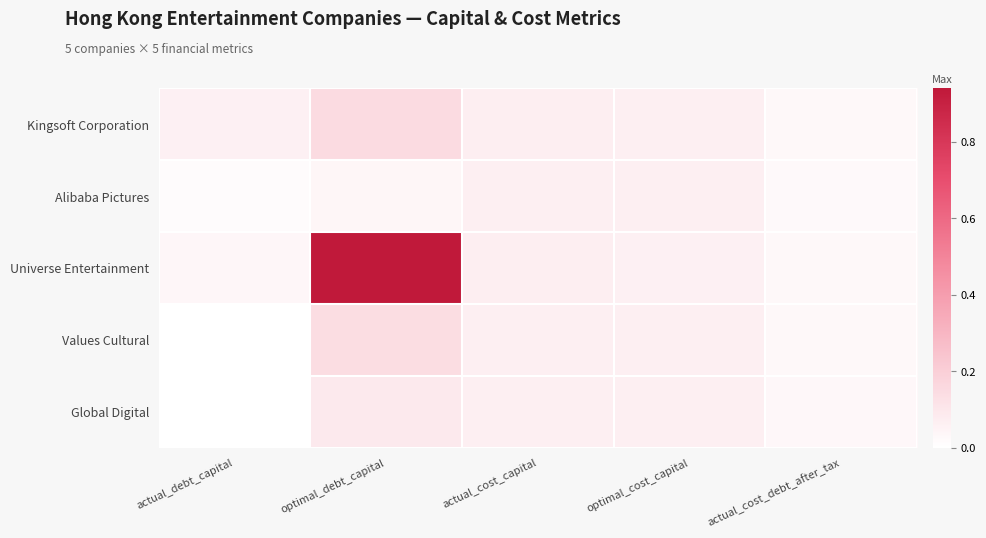

Which category has the lowest value across all series?

actual_debt_capital